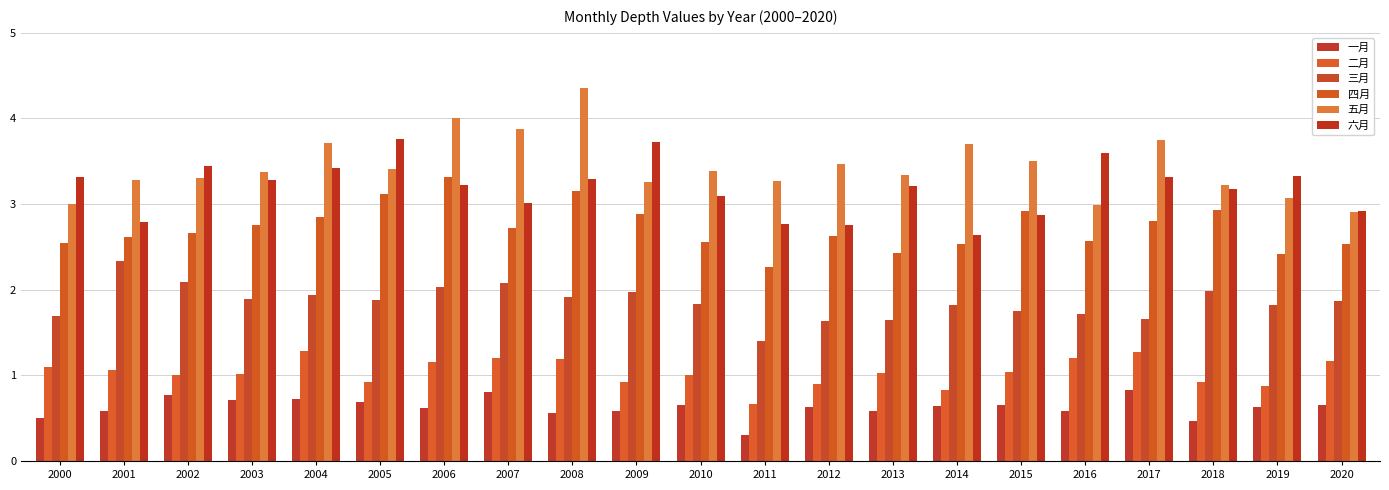

The 四月 series shows 1.9 at 2008. True or false?

False